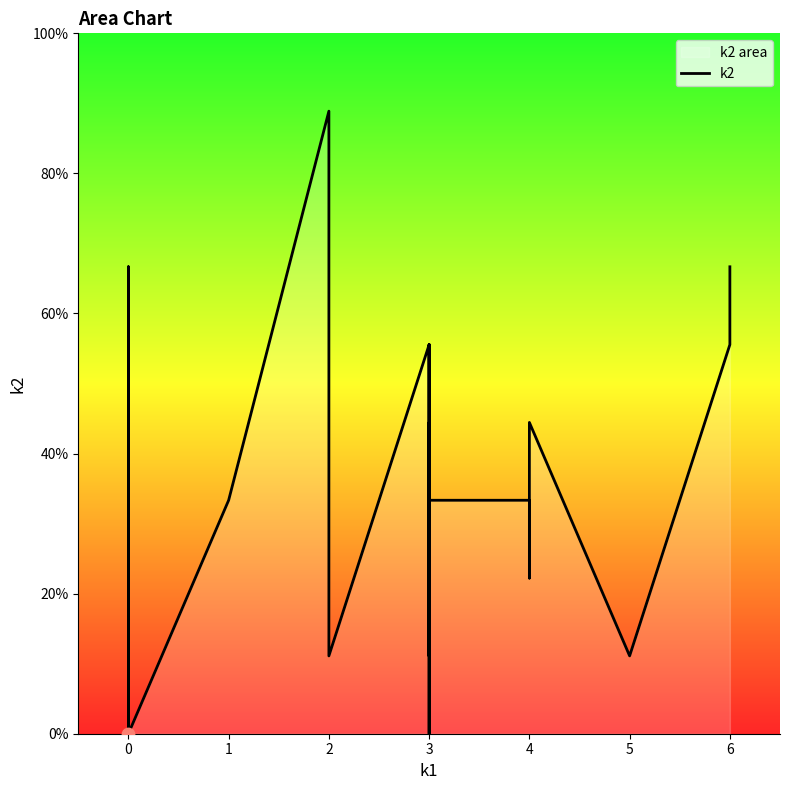

Between −1 and 2, which is larger?

2